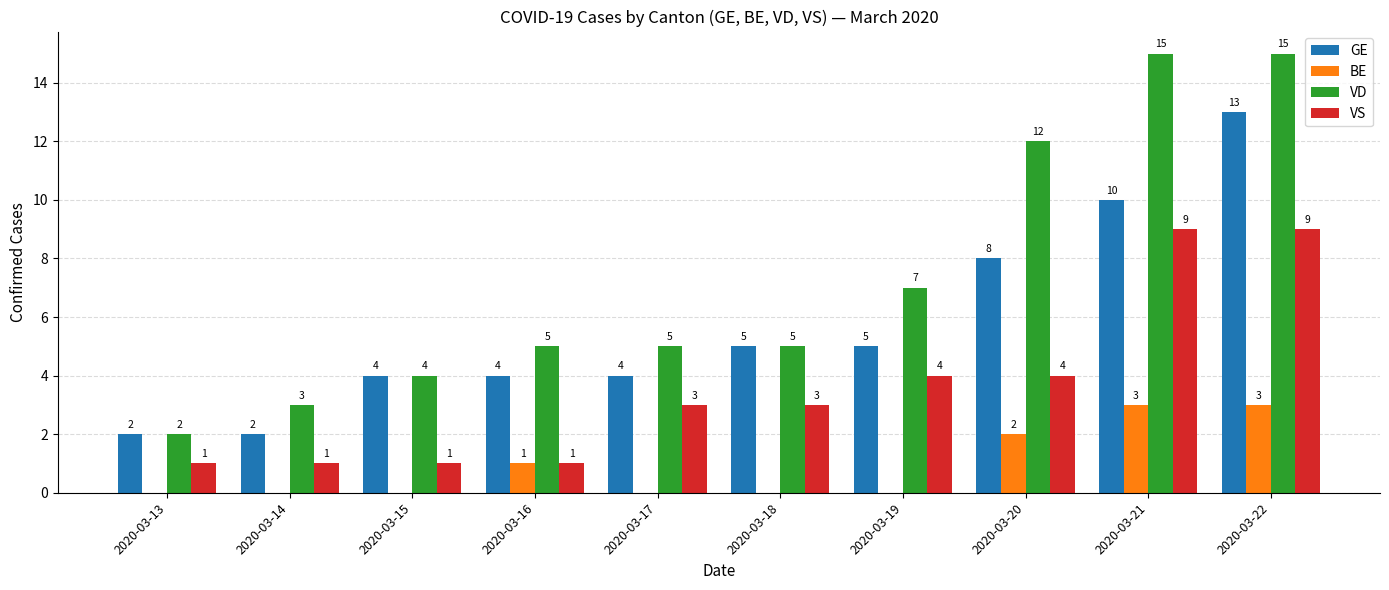

The value of BE at 2020-03-21 is 3. True or false?

True